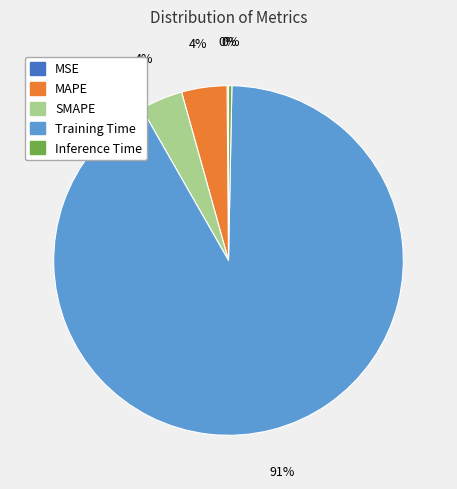

Between MAPE and Training Time, which is larger?

Training Time